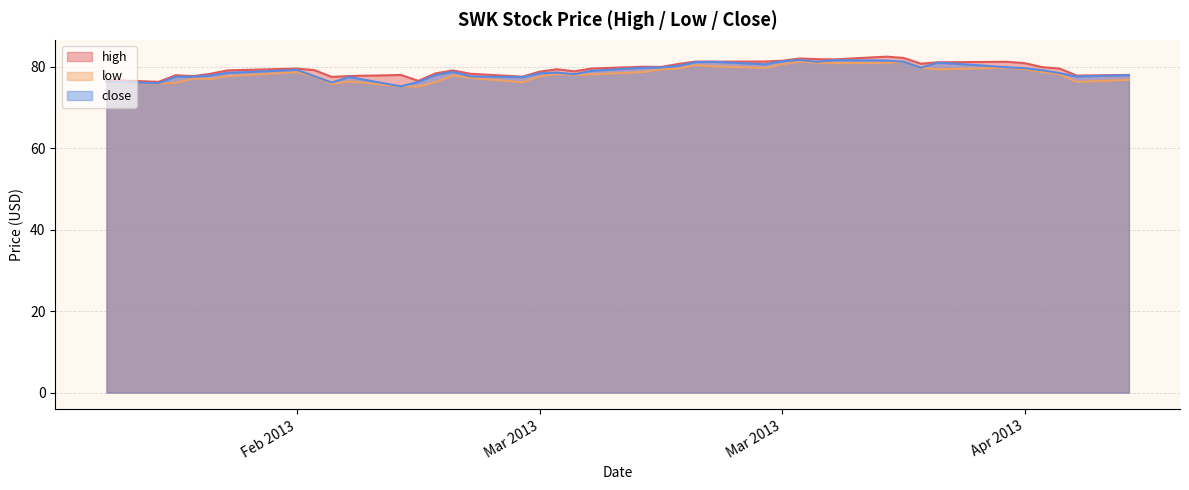

Which category has the lowest value in the low series?

2013-02-26